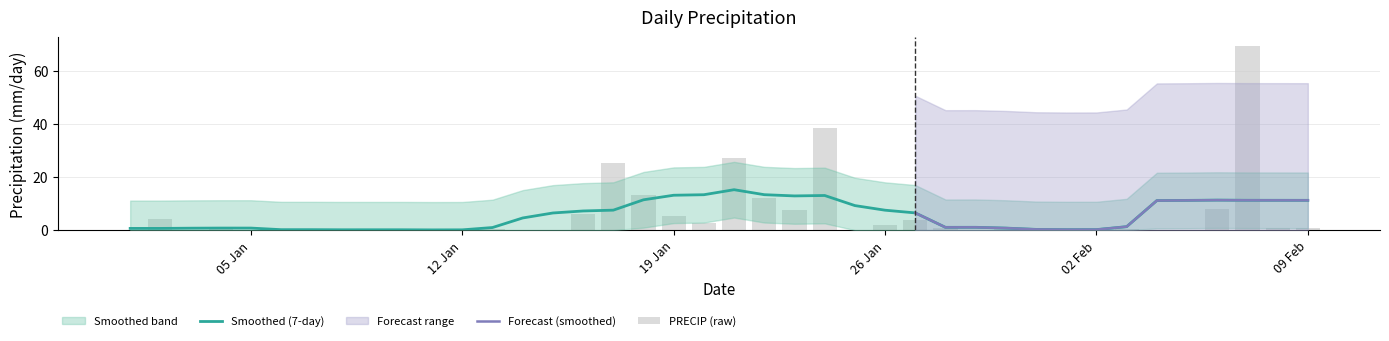

How many bars are there in total?

40